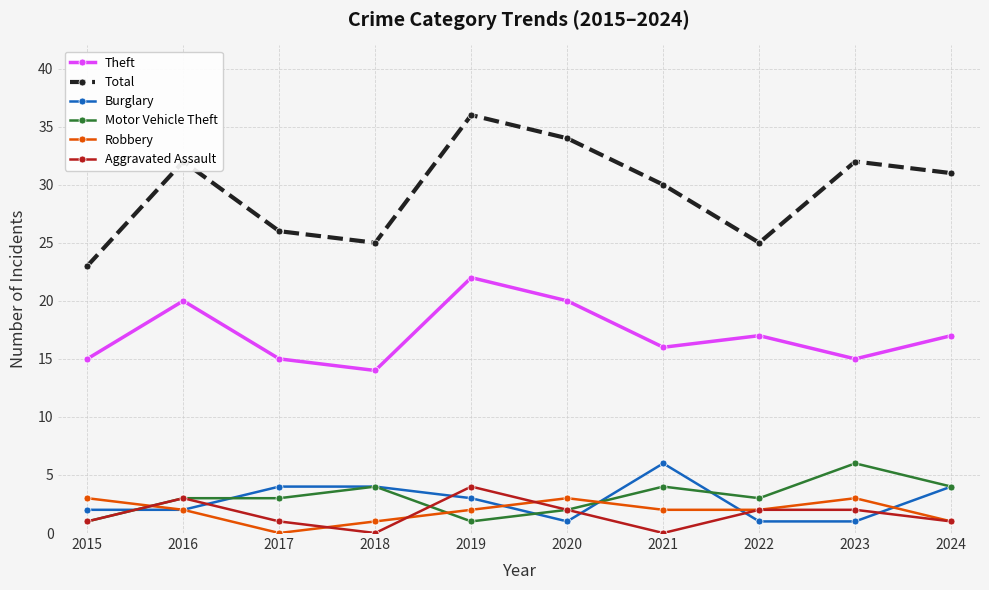

True or false: Motor Vehicle Theft has more than 1 interior local peaks.

True